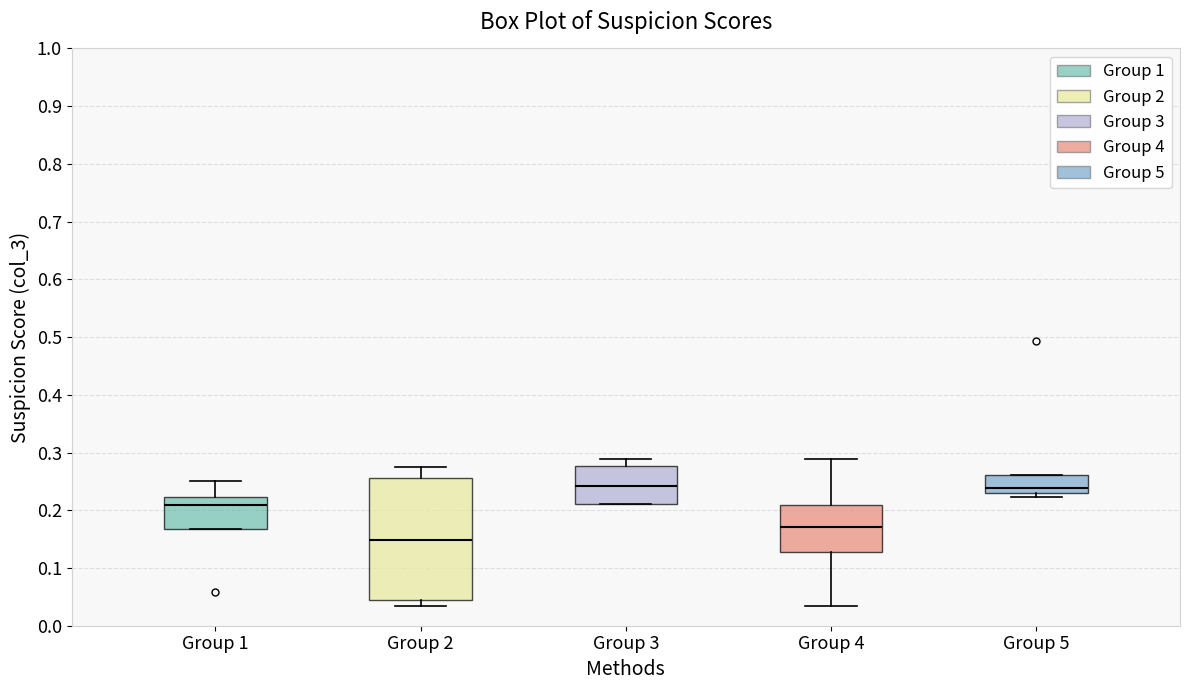

Where does the upper whisker of the box for Group 1 end on the y-axis? The values are not printed on the chart, so give them approximately, as read against the axis.

0.25